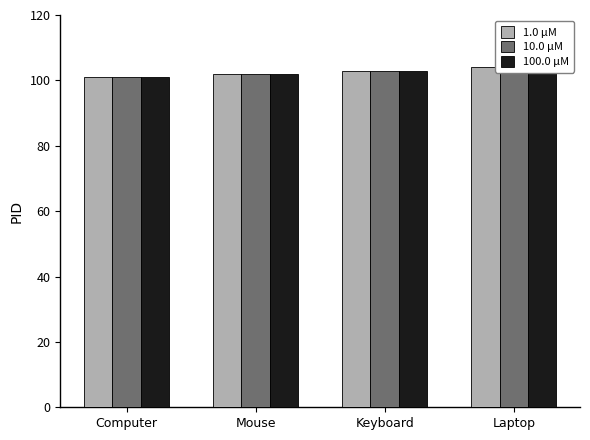

Which has a higher value, Mouse or Computer?

Mouse